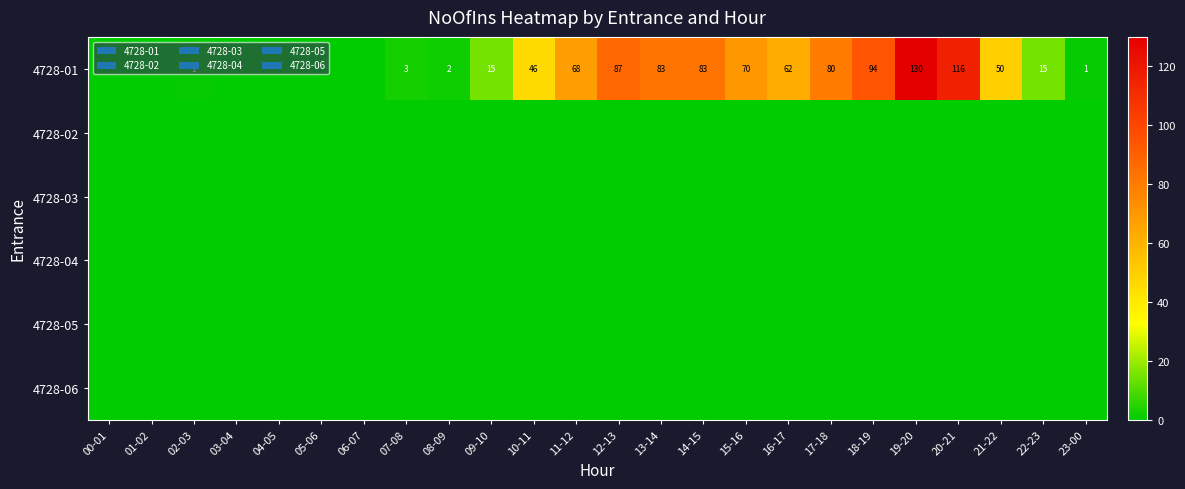

What is the difference between the highest and lowest values at 07-08?

3